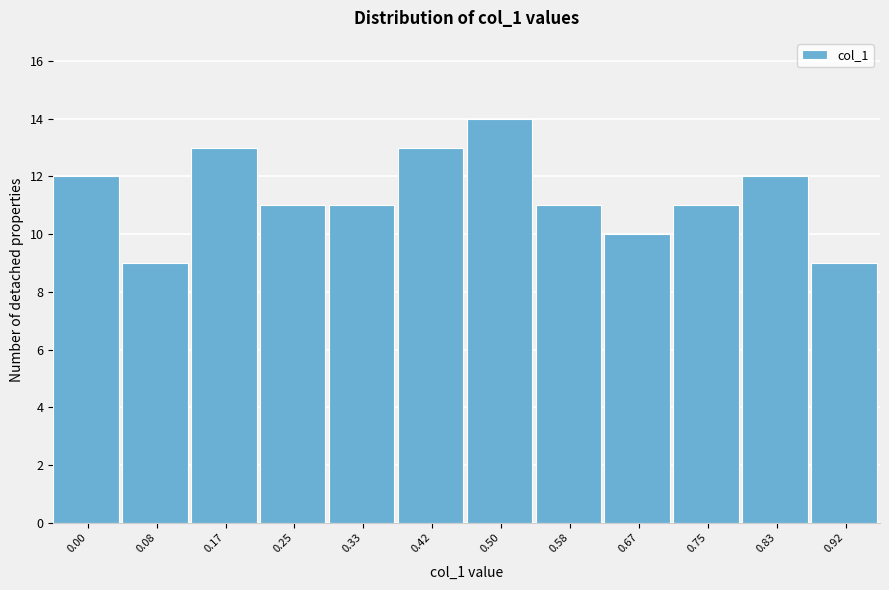

Reading right to left, list all the values displayed in this chart.

9	12	11	10	11	14	13	11	11	13	9	12